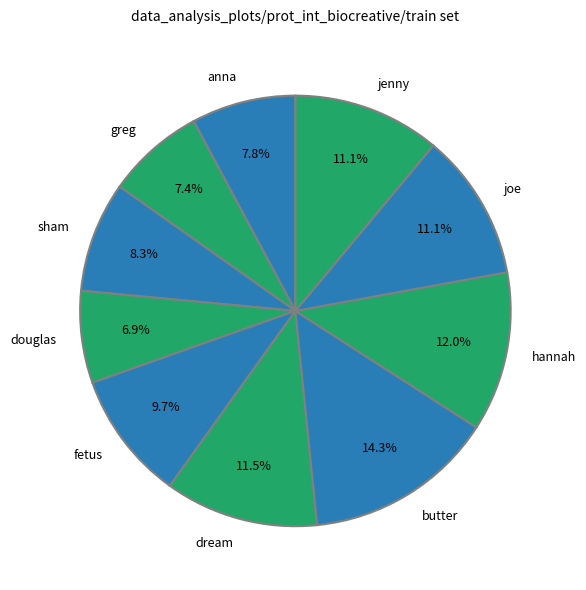

To the nearest percent, what is the difference between the largest and smallest slice percentages?

7%